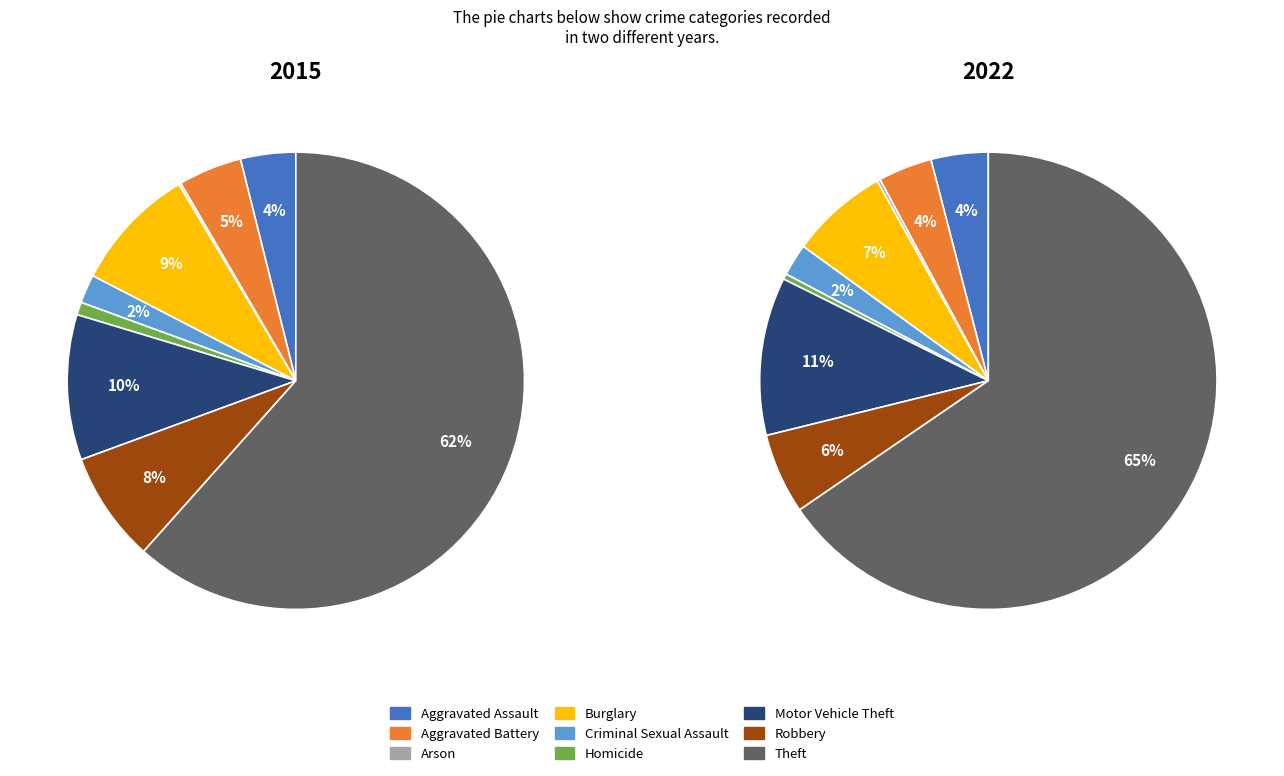

To the nearest percent, what is the difference between the Robbery and Arson slice percentages?

5%